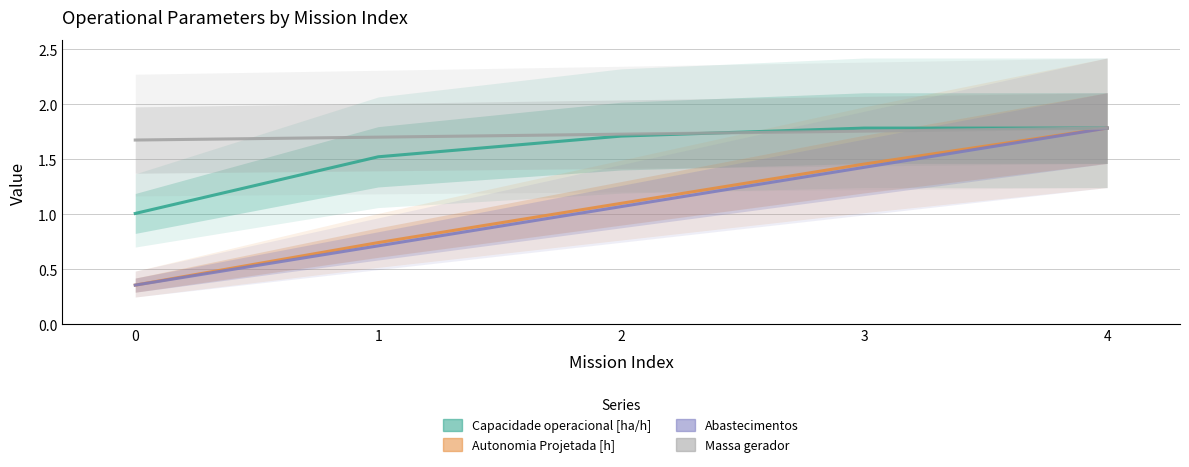

Reading left to right, list all the values displayed in this chart.

Capacidade operacional [ha/h]: 0=1.0	1=1.5	2=1.7	3=1.8	4=1.8
Autonomia Projetada [h]: 0=0.4	1=0.7	2=1.1	3=1.5	4=1.8
Abastecimentos: 0=0.4	1=0.7	2=1.1	3=1.4	4=1.8
Massa gerador: 0=1.7	1=1.7	2=1.7	3=1.8	4=1.8